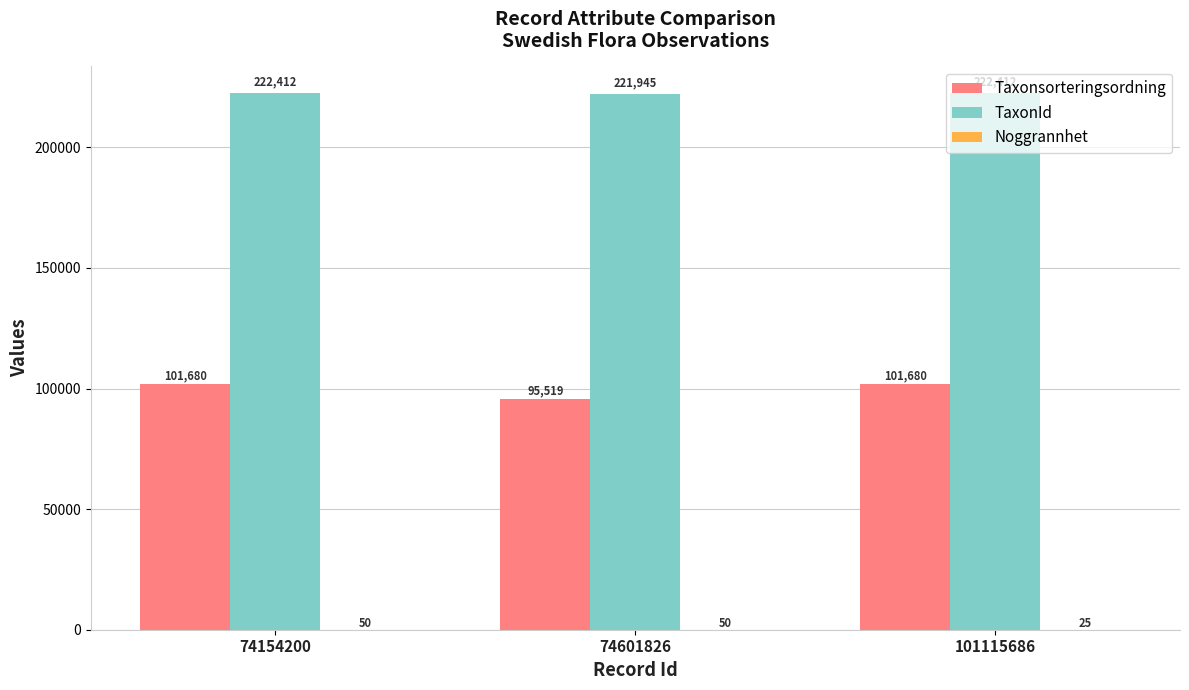

Is it true that Taxonsorteringsordning equals 141749 at 101115686?

False